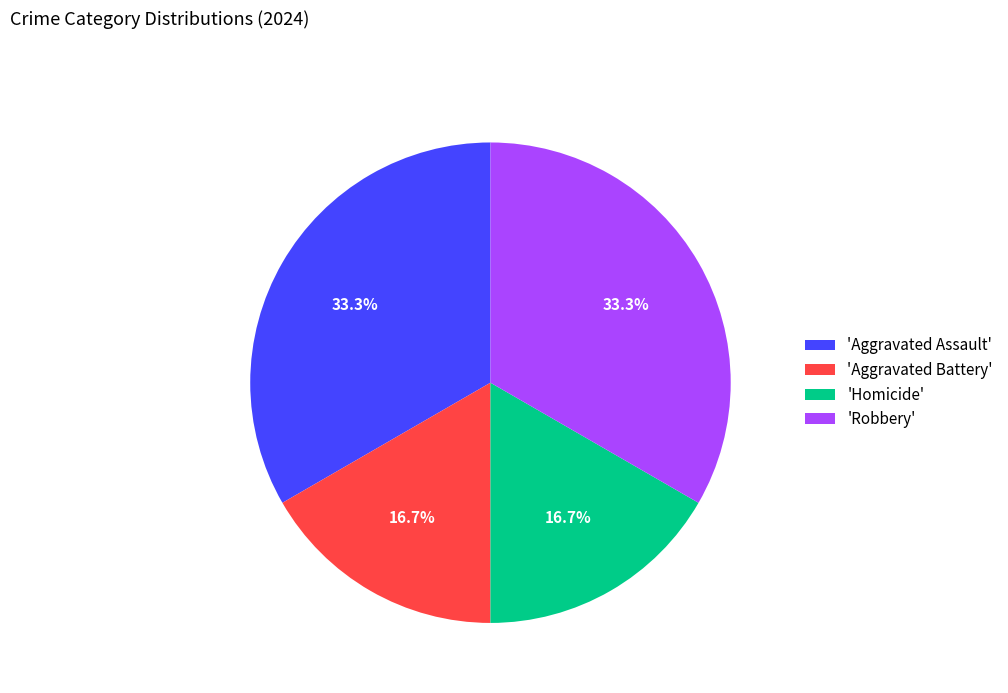

Approximately how many times larger is the value at 'Homicide' compared to 'Robbery'?

0.5